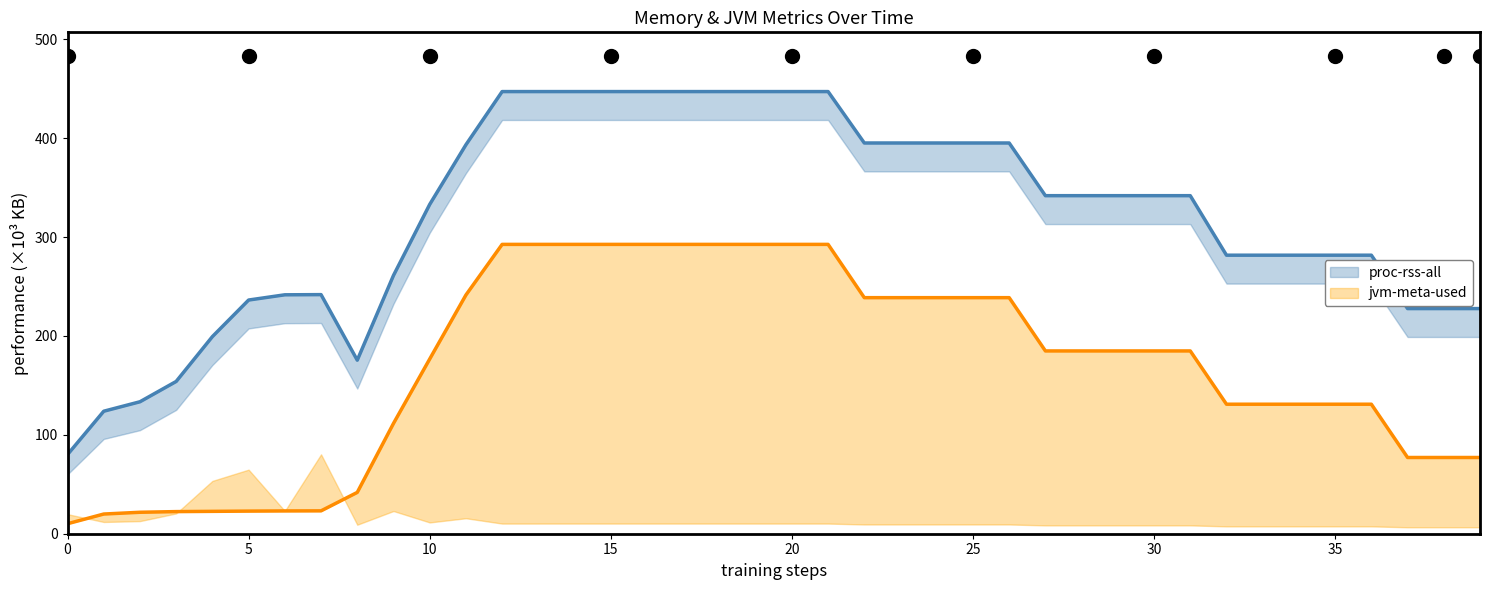

What is the spread (max minus min) of values at 28?

157.0